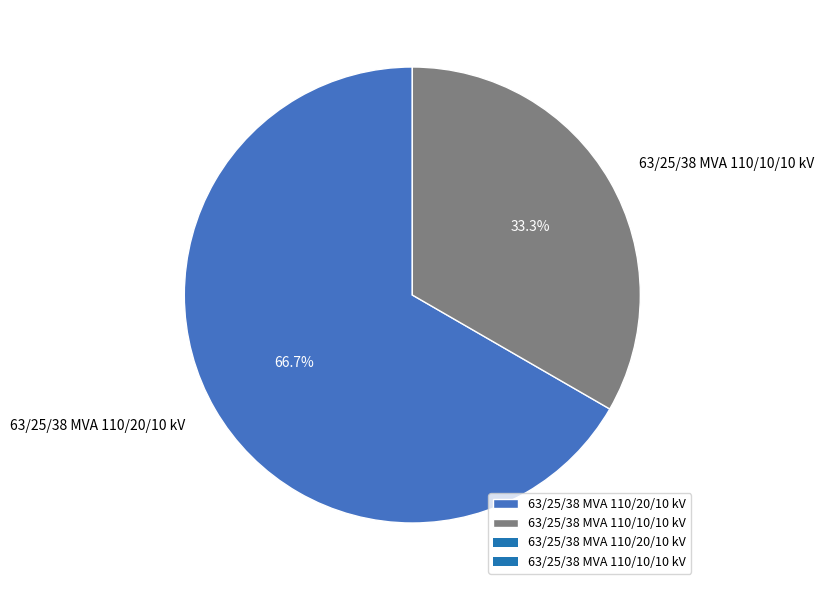

What is the majority slice?

63/25/38 MVA 110/20/10 kV